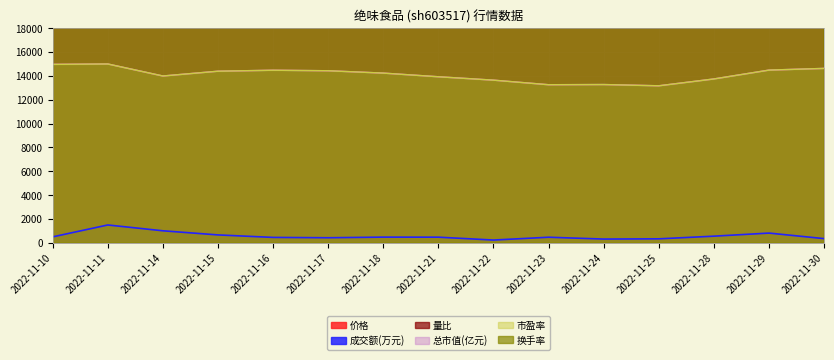

What is the difference between the maximum and minimum values in the 成交额(万元) series?

1263.6